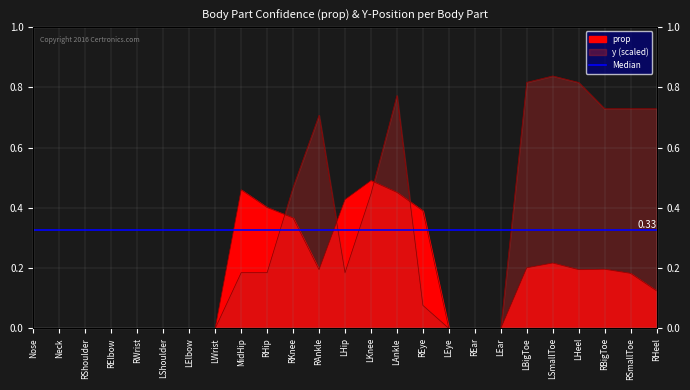

Where is the first local maximum for y_scaled?

RAnkle